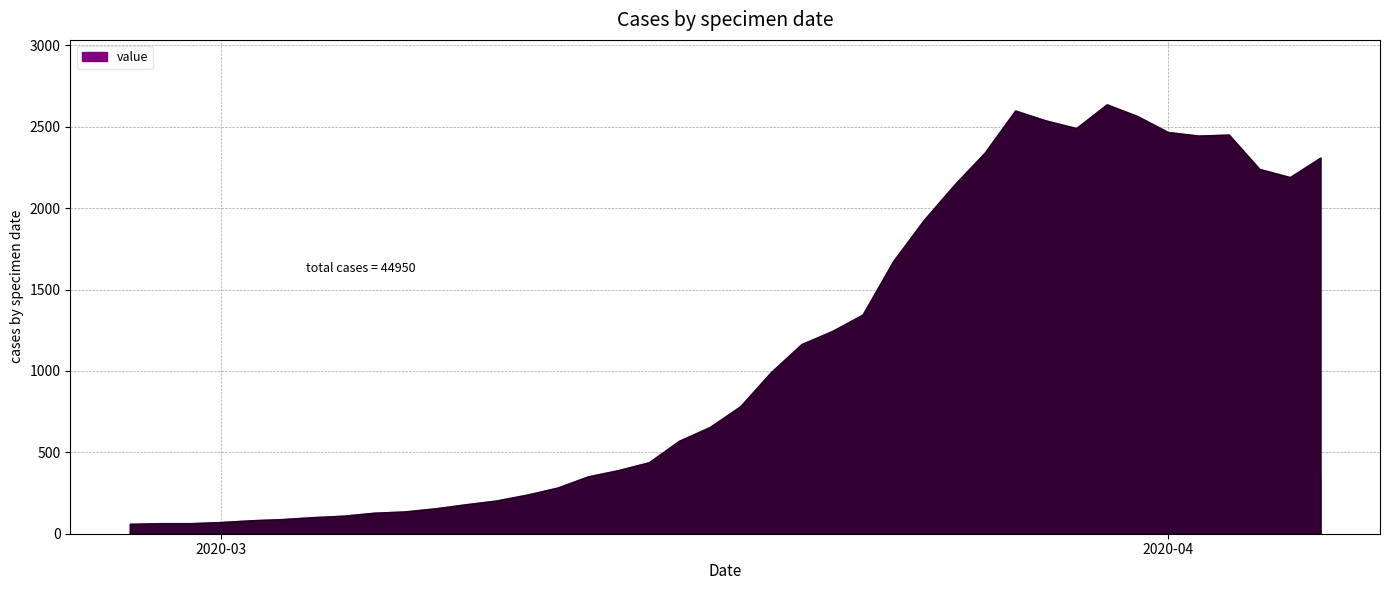

What is the difference between the maximum and minimum values?

2577